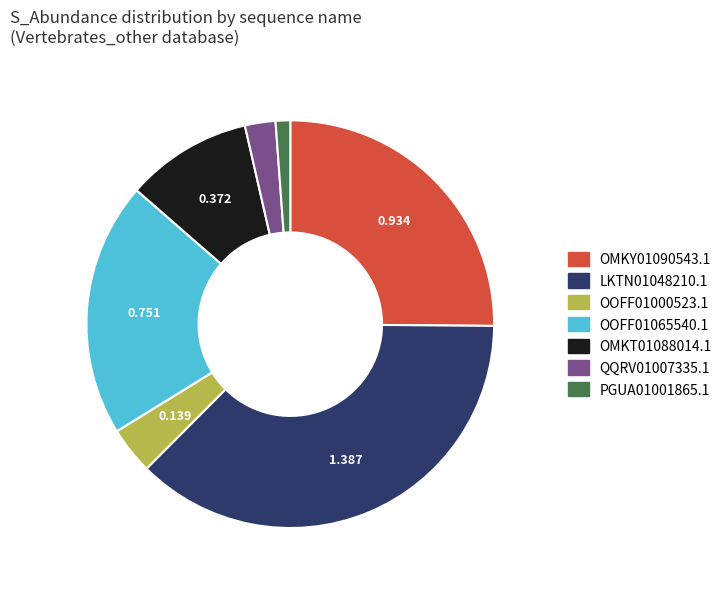

What is the largest slice in the pie chart?

LKTN01048210.1